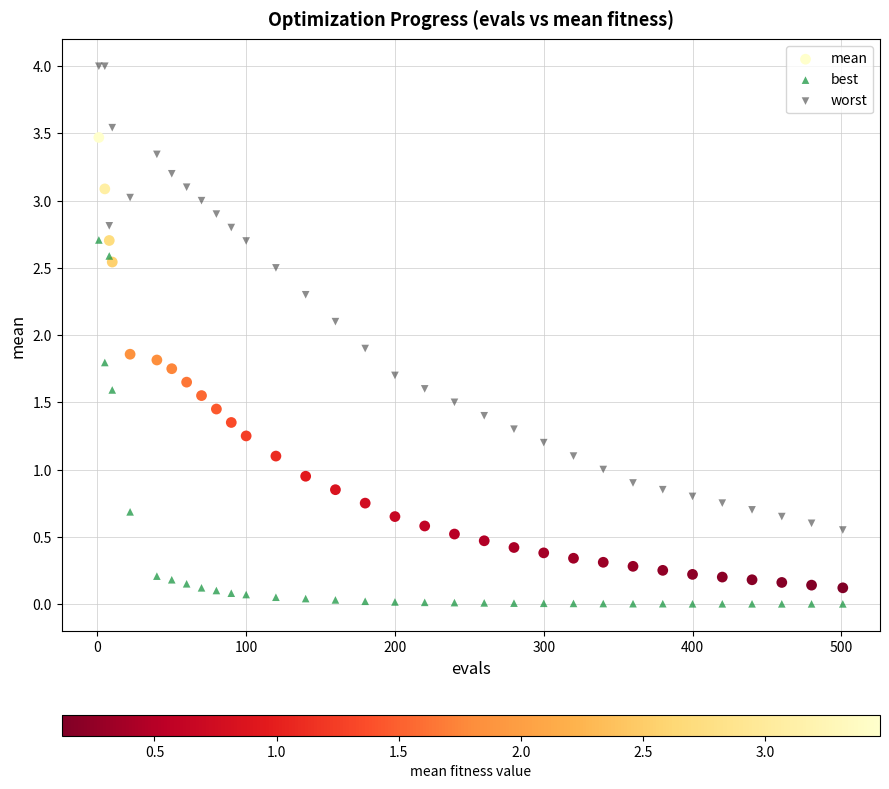

Which series contains the highest Y value?

worst